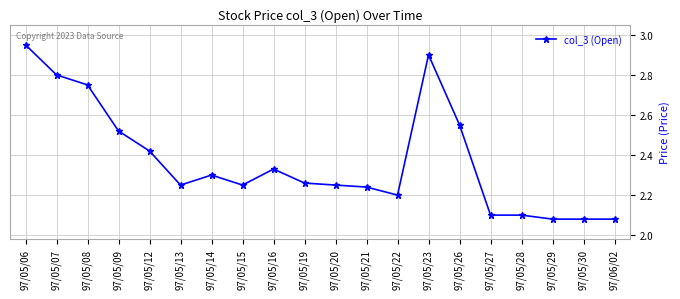

What is the sum of all values?

47.4